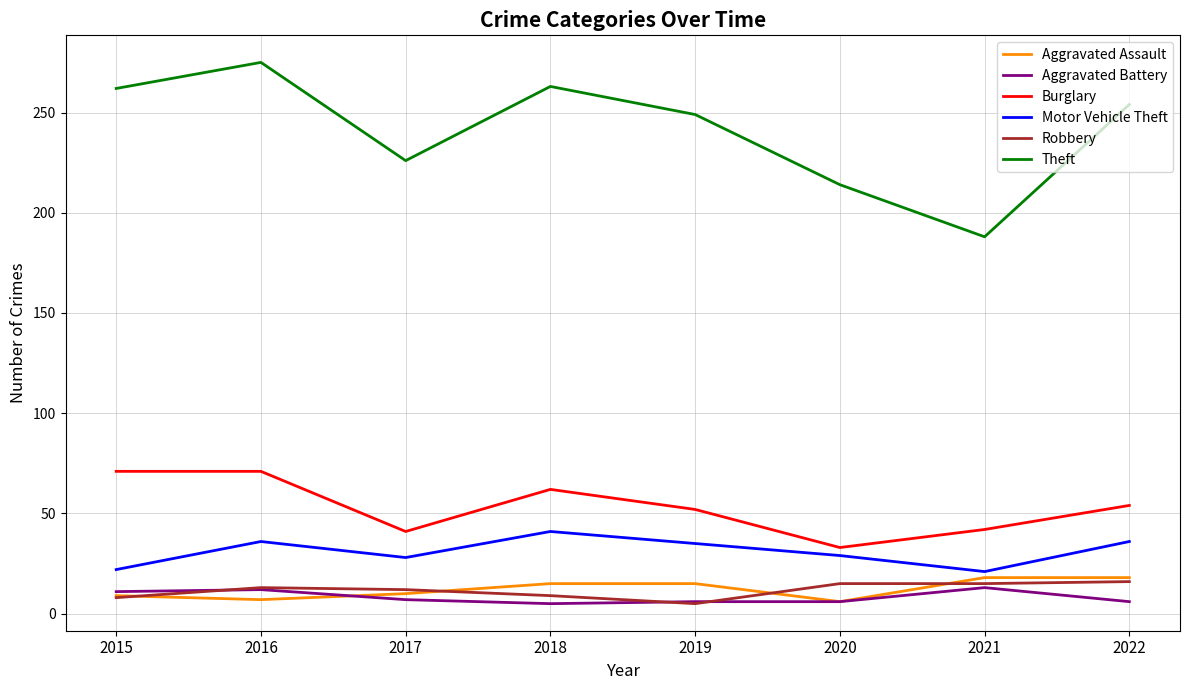

What is the minimum value shown in the chart?

5